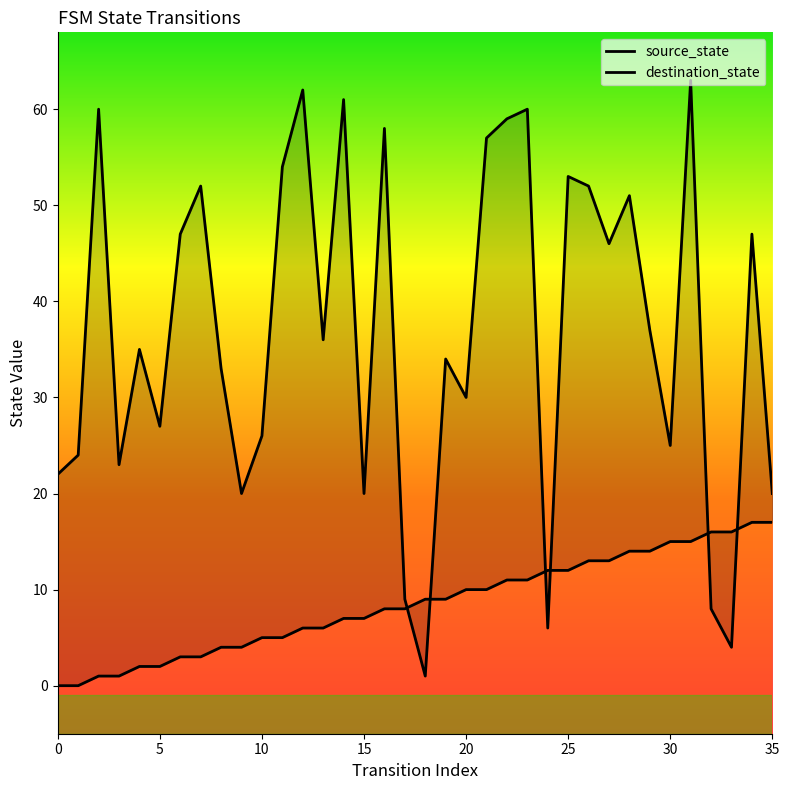

What is the label of the 2nd point from the right?

34